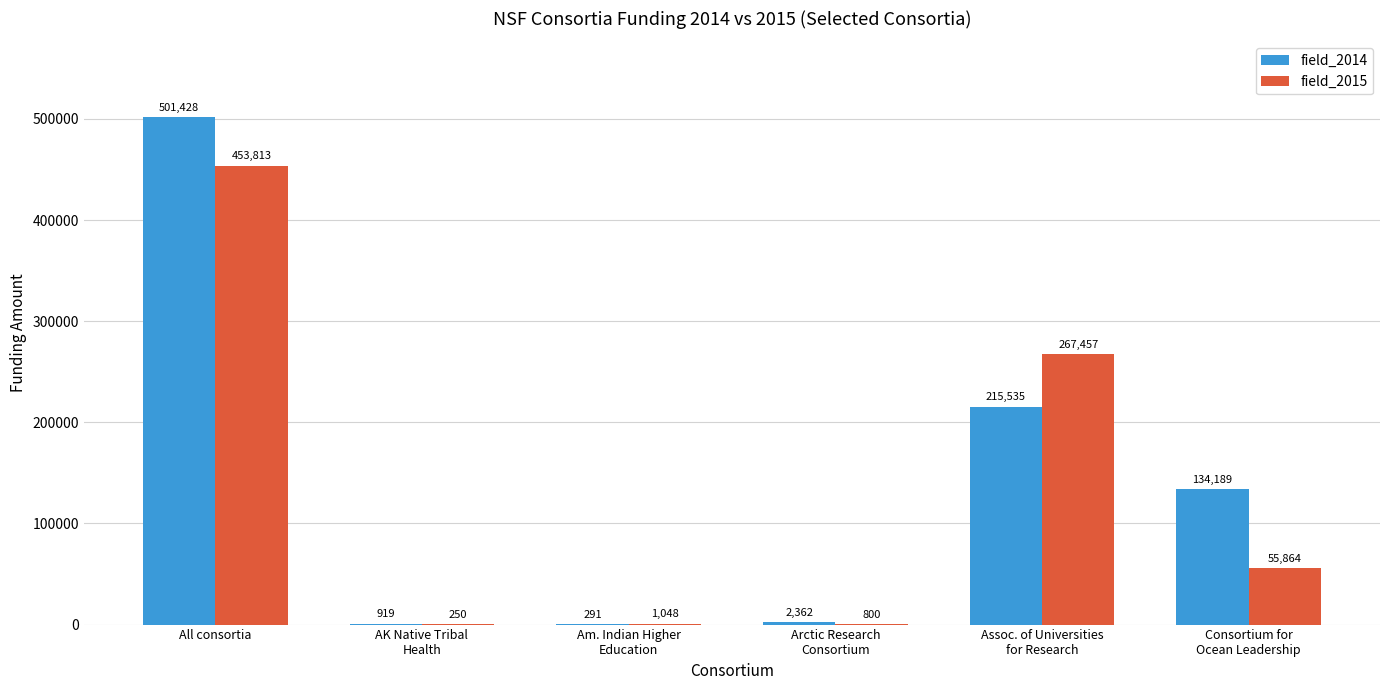

Reading right to left, extract all data points from this chart.

field_2014: 134189	215535	2362	291	919	501428
field_2015: 55864	267457	800	1048	250	453813